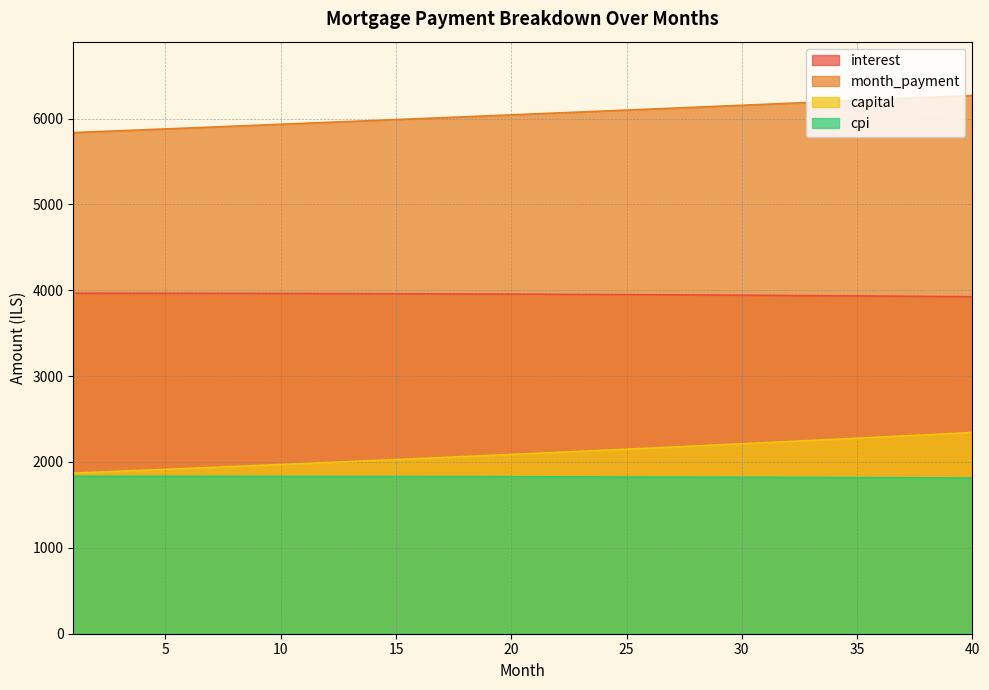

True or false: capital and interest cross at least once.

False